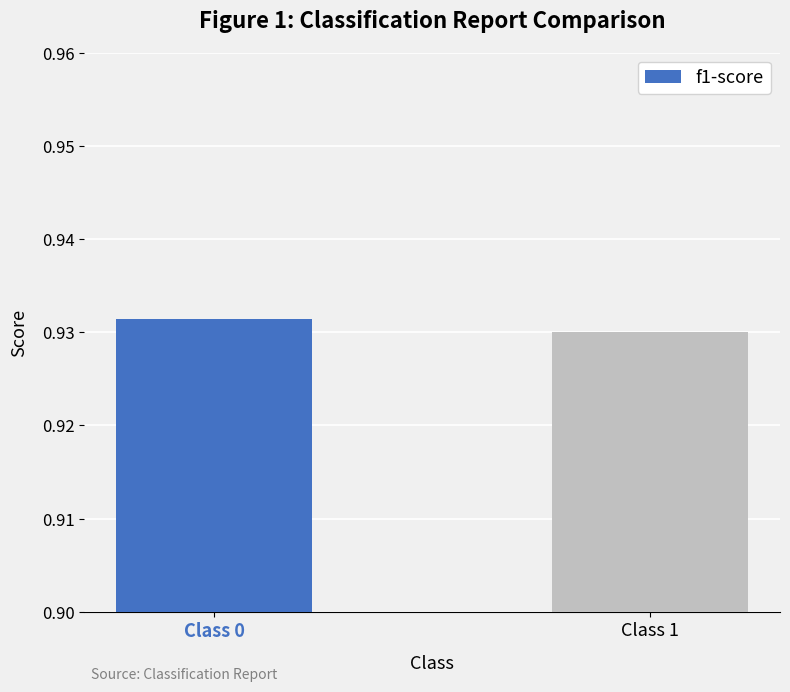

How many series are shown in this chart?

1